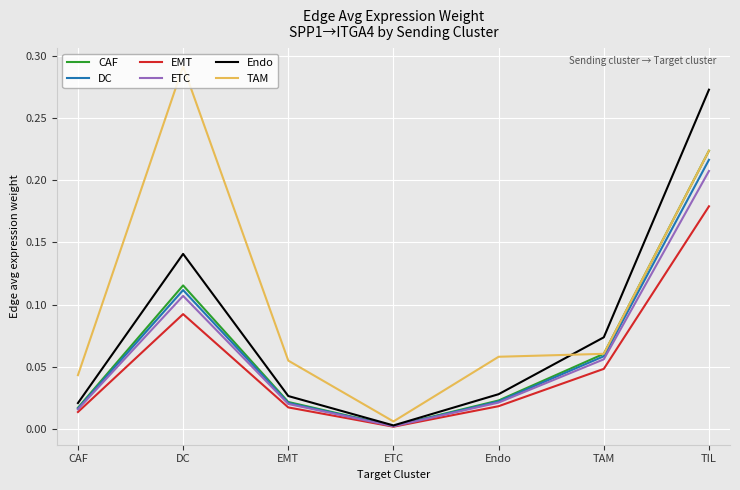

Which series has the widest spread of values?

TAM